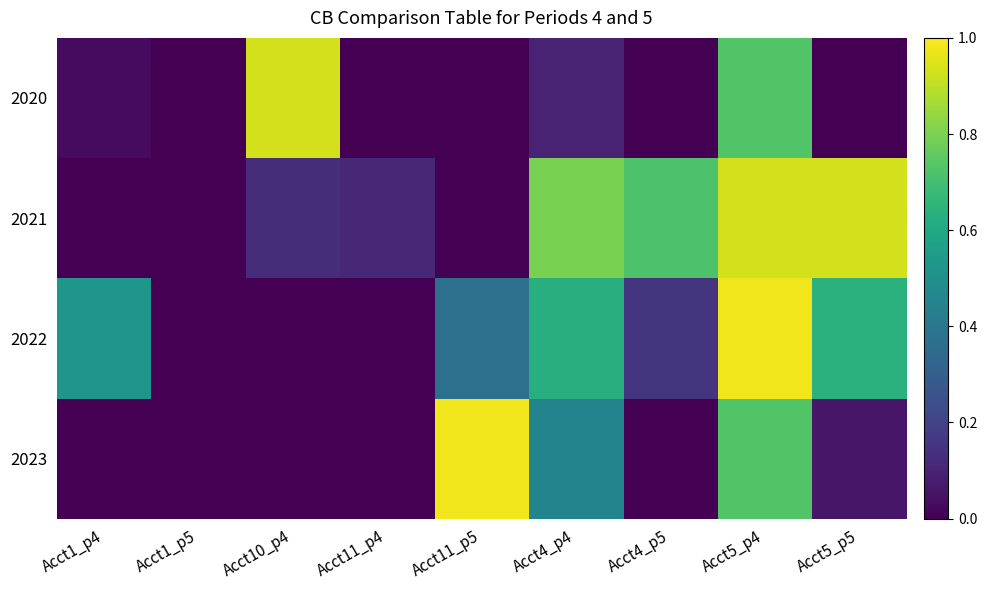

Which category has the lowest value across all series?

Acct1_p5